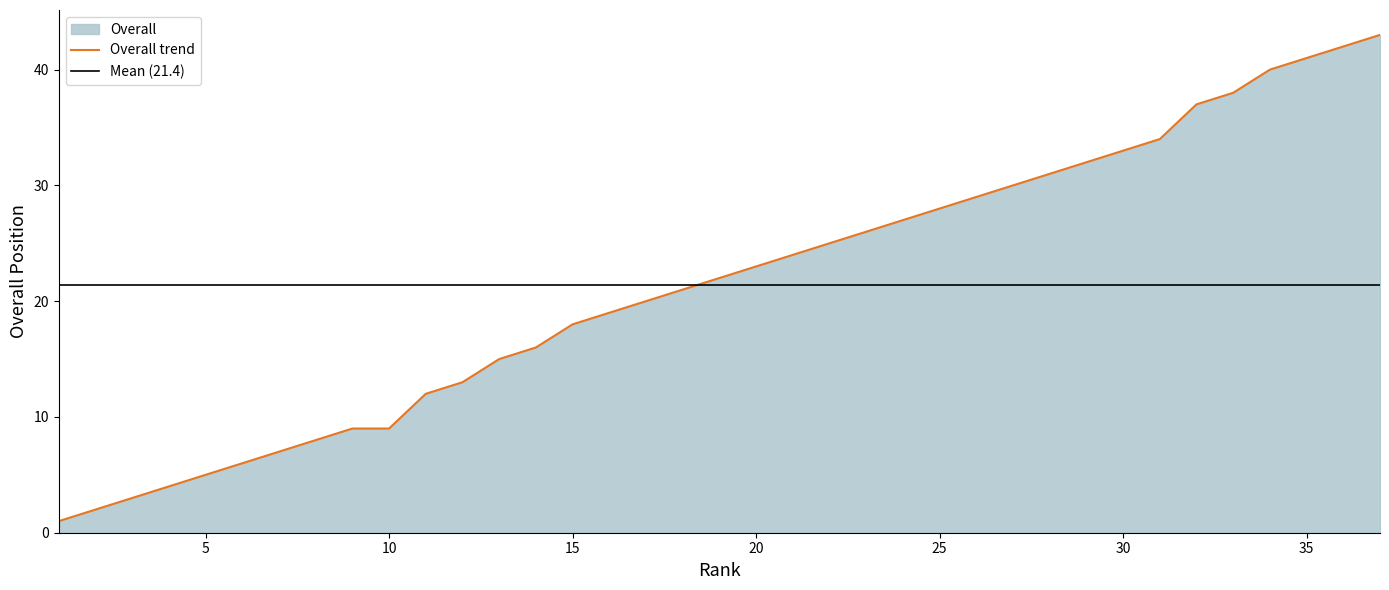

At which label does the data first exceed 22?

20